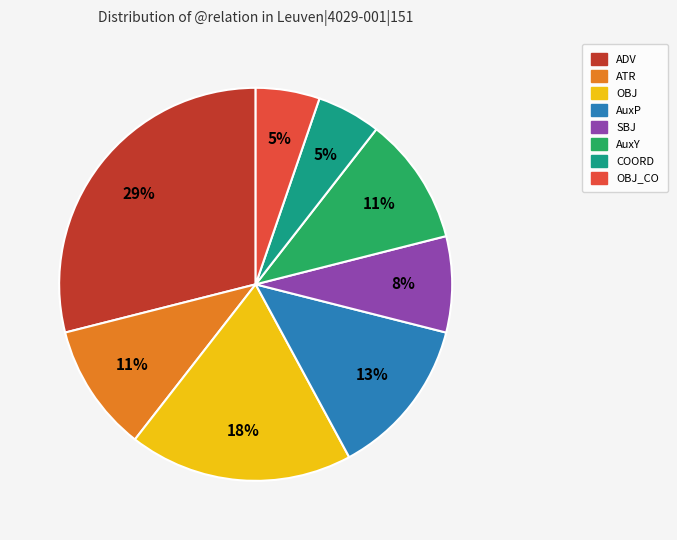

Is there any slice that represents more than half of the pie?

No